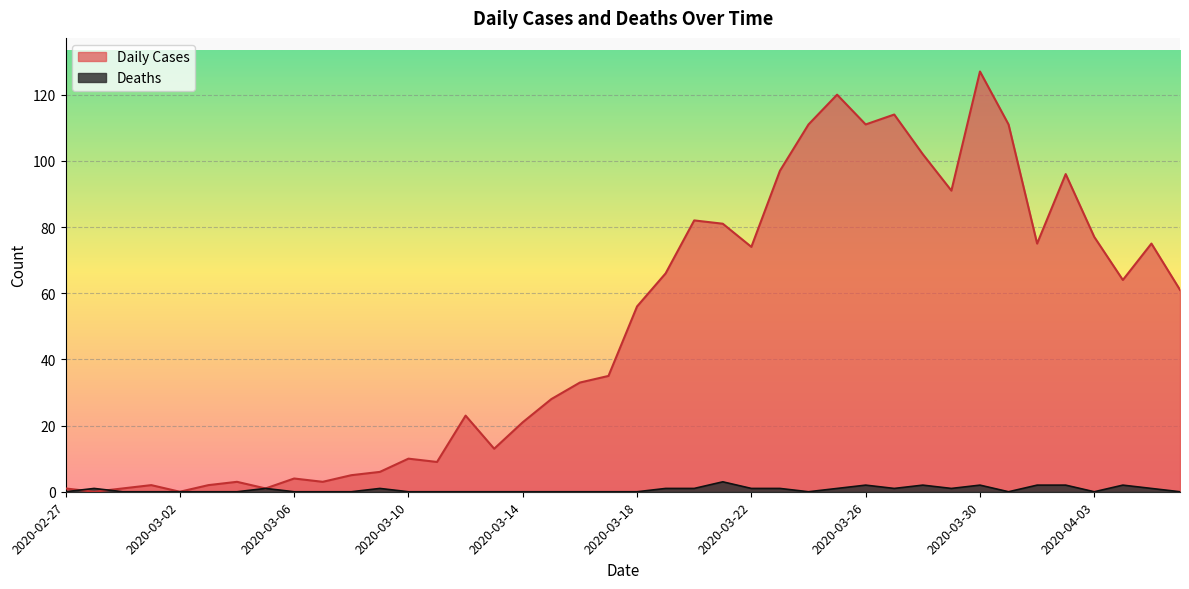

What are all the series names shown in the legend?

Daily Cases, Deaths